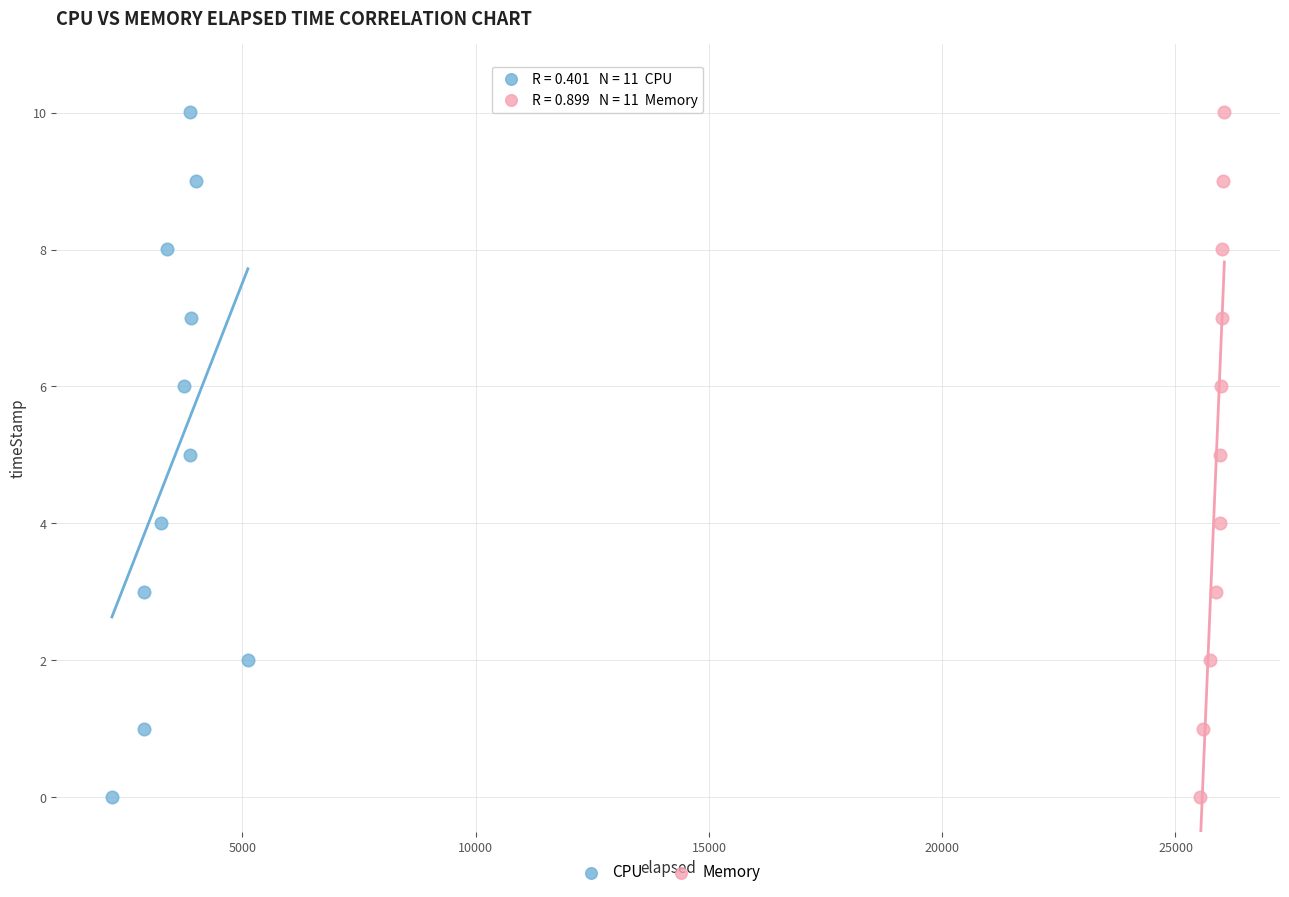

What are all the series names shown in the legend?

CPU, Memory